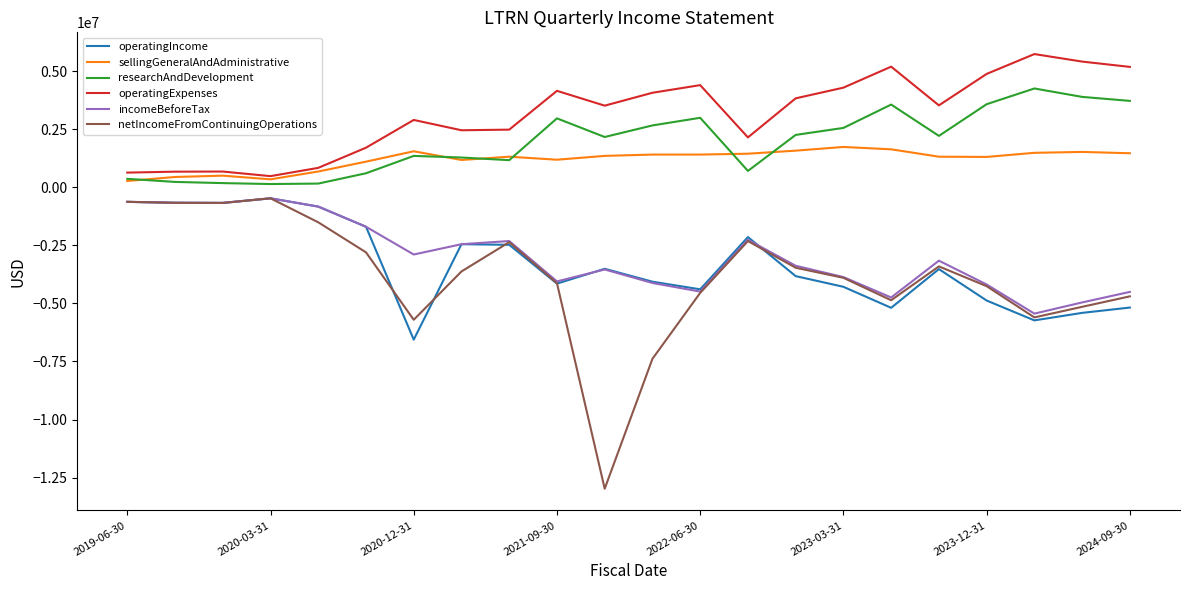

Which series has the largest total across all categories?

operatingExpenses